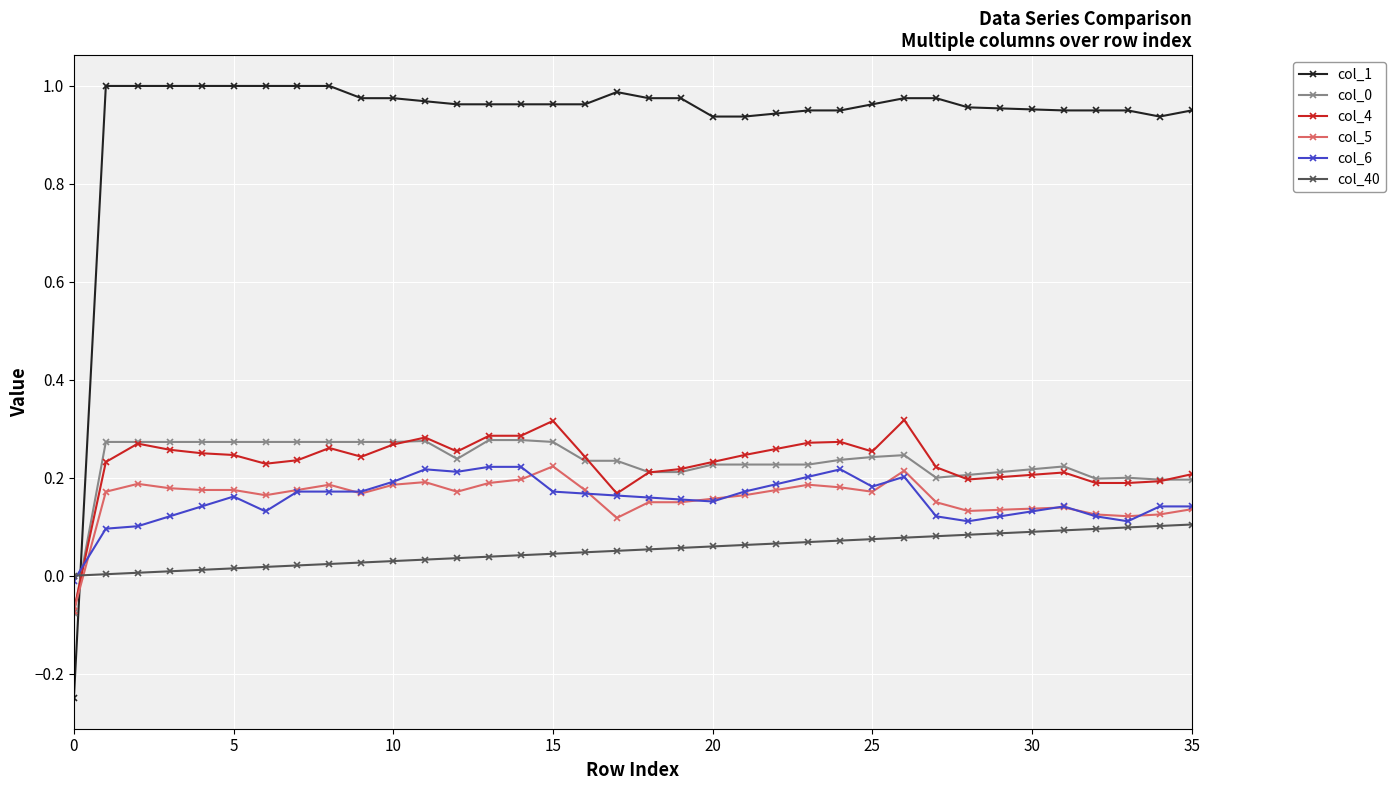

How many intersections are there between col_40 and col_4?

1